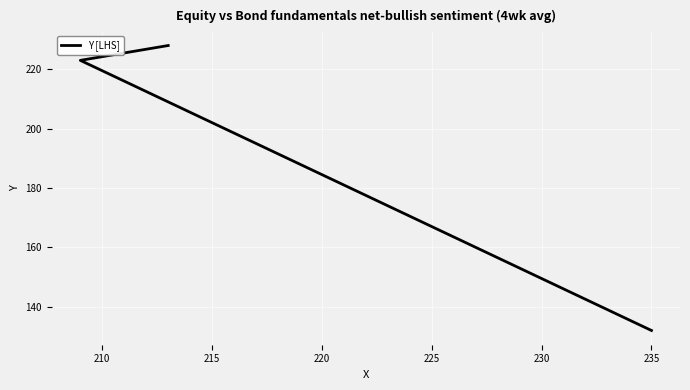

What is the average value?

194